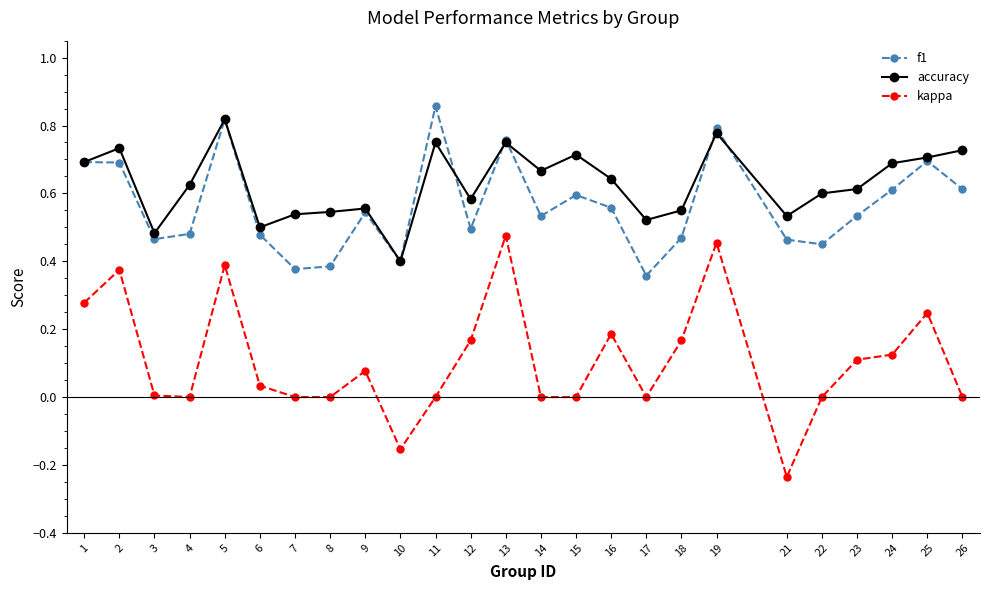

Is the value of kappa at 18 greater than the value of f1 at 12?

No